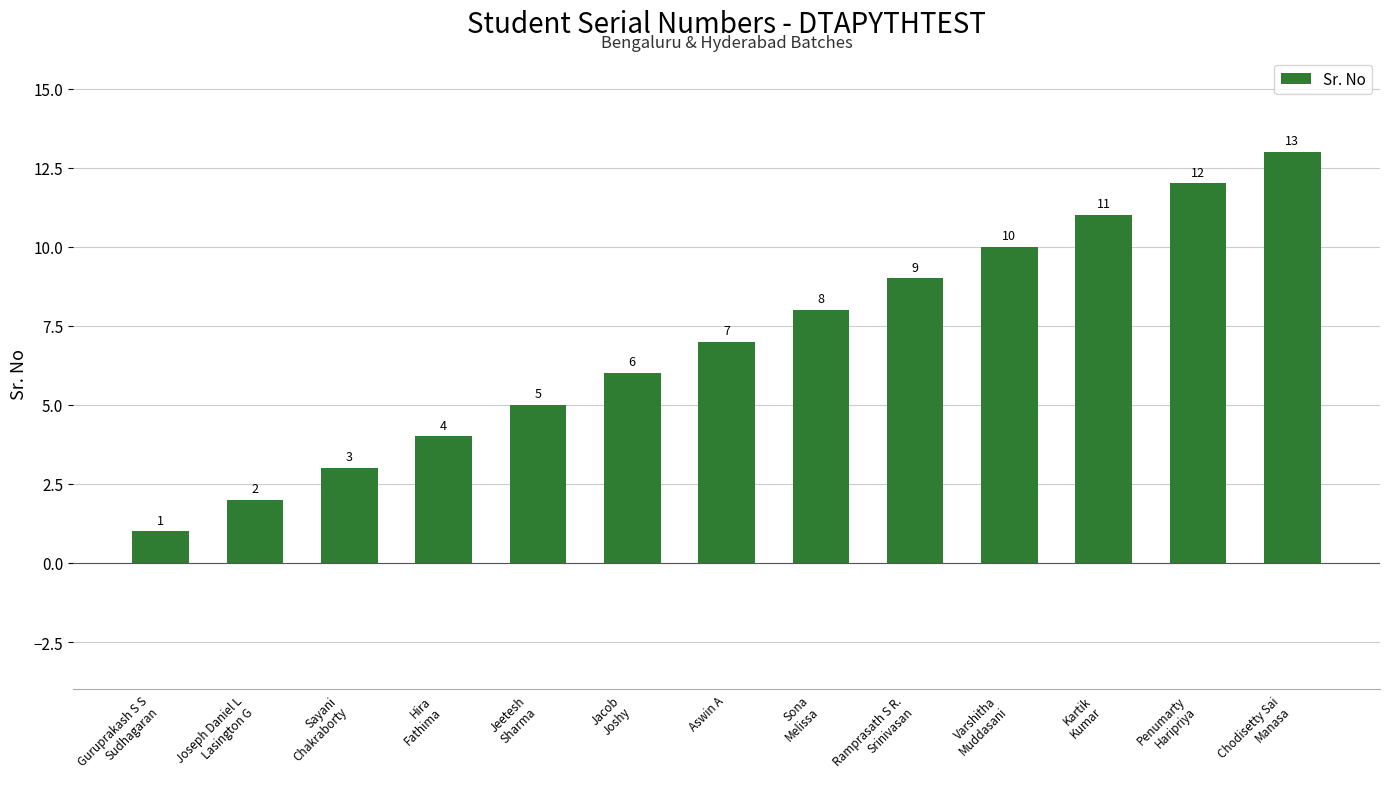

Which category has the lowest value across all series?

Guruprakash S S
Sudhagaran